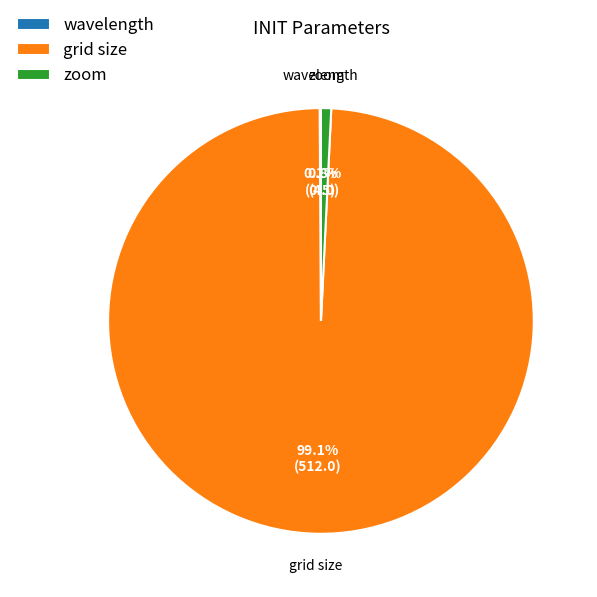

To the nearest percent, what percentage of the pie is grid size?

99%